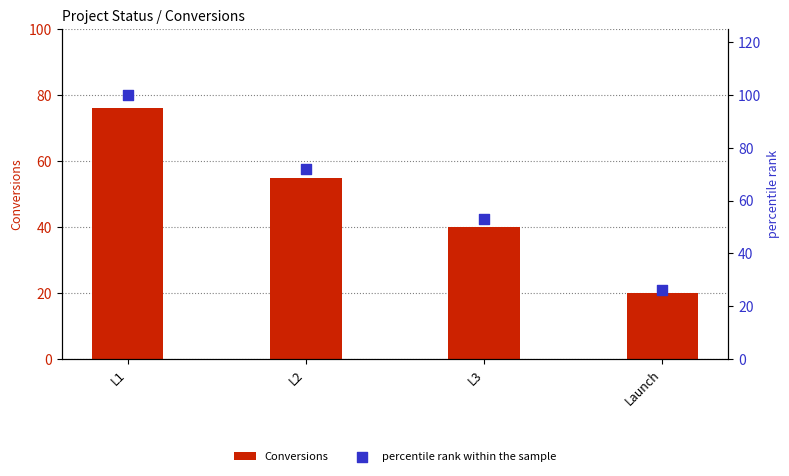

Which series has the largest total across all categories?

percentile rank within the sample